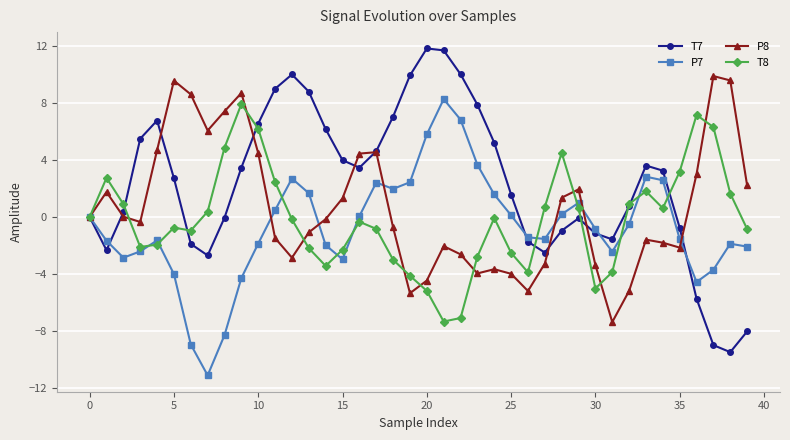

What is the maximum value for P8?

9.9